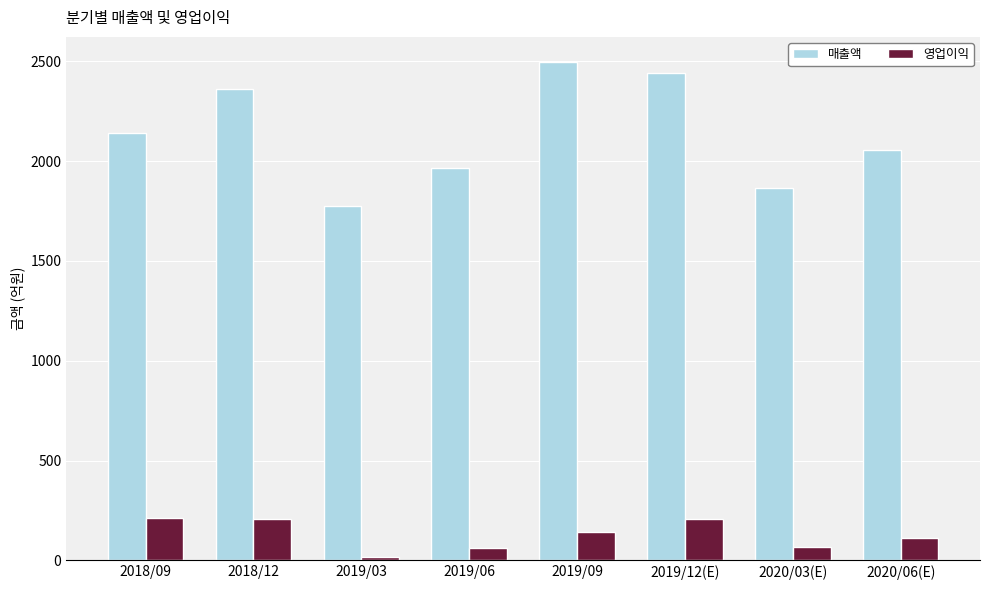

What is the total value across all series at 2019/03?

1792